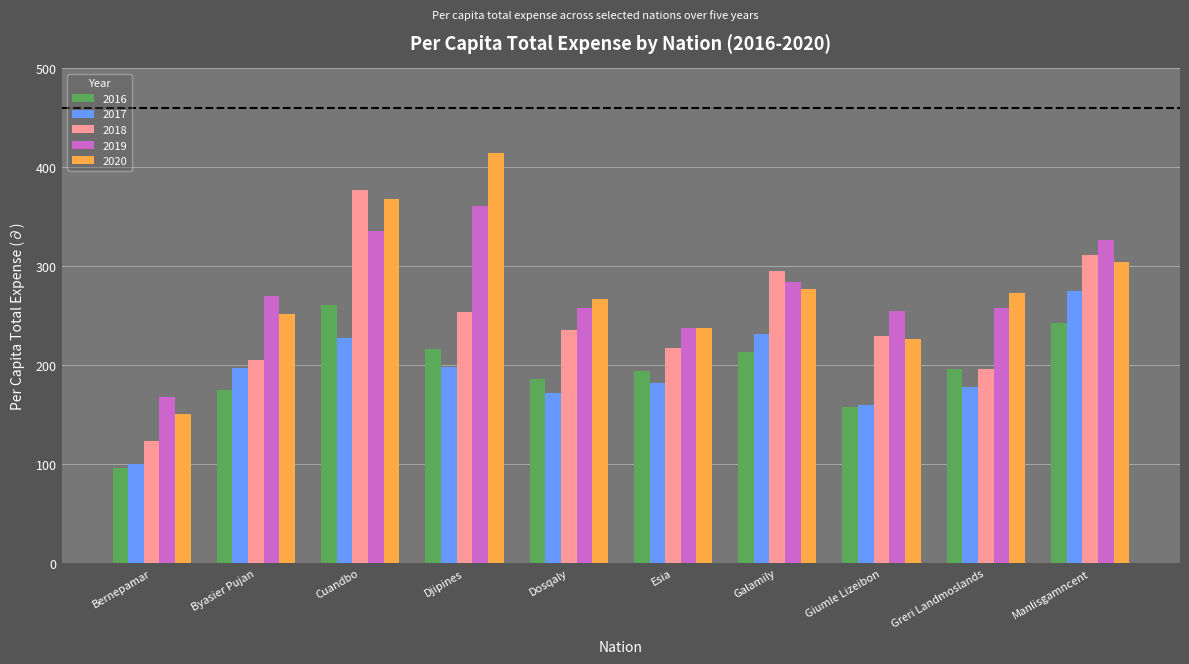

Where does the 2018 series first go above 235?

Cuandbo